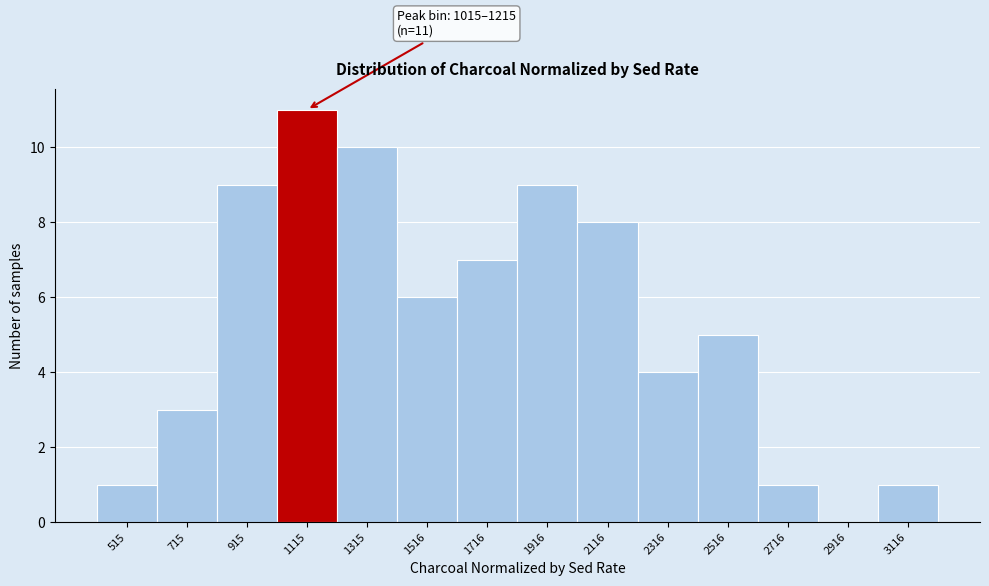

Which range on the x-axis has the tallest bar?

1000 to 1200